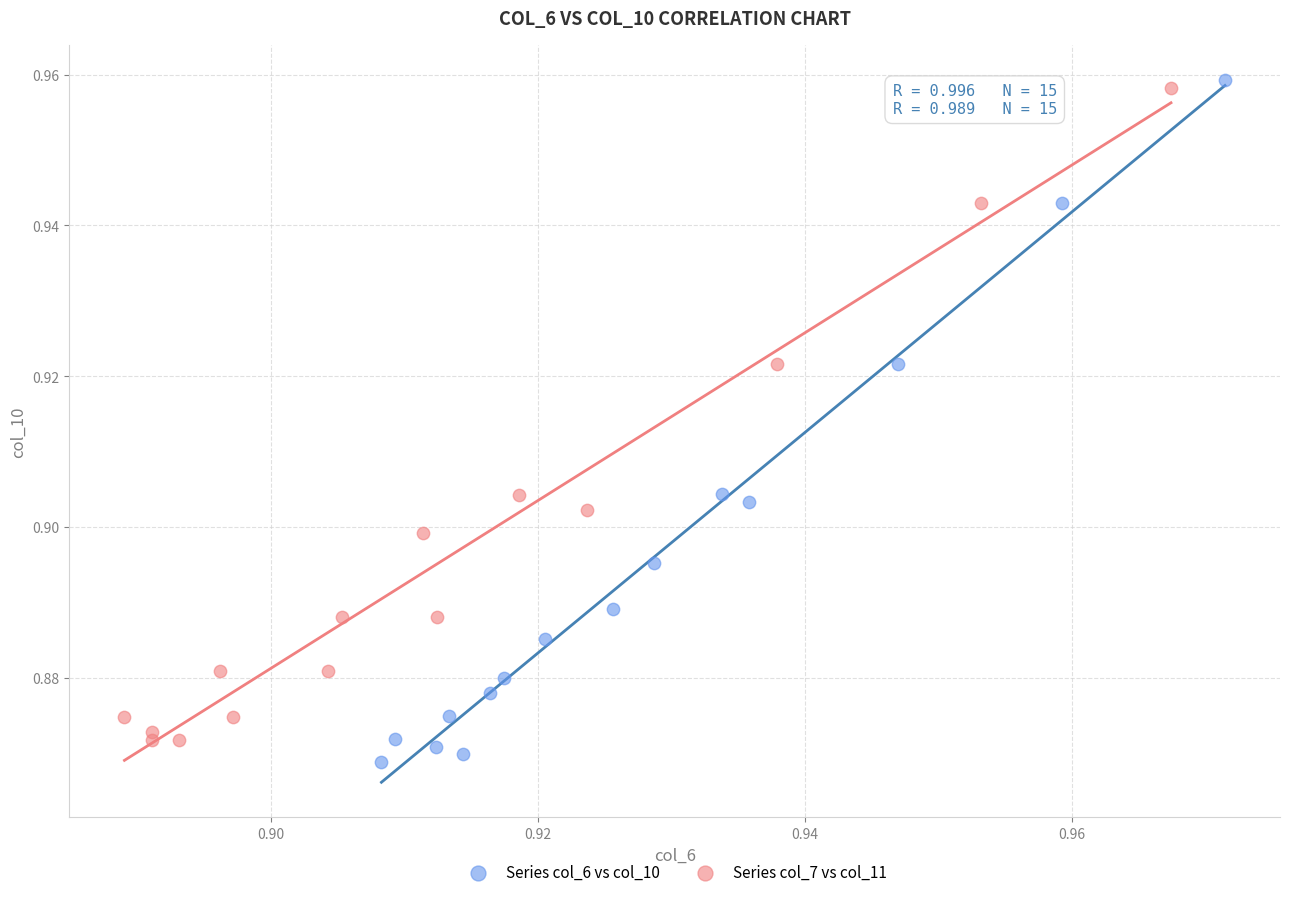

Which series has the largest Y range (max minus min)?

Series col_6 vs col_10